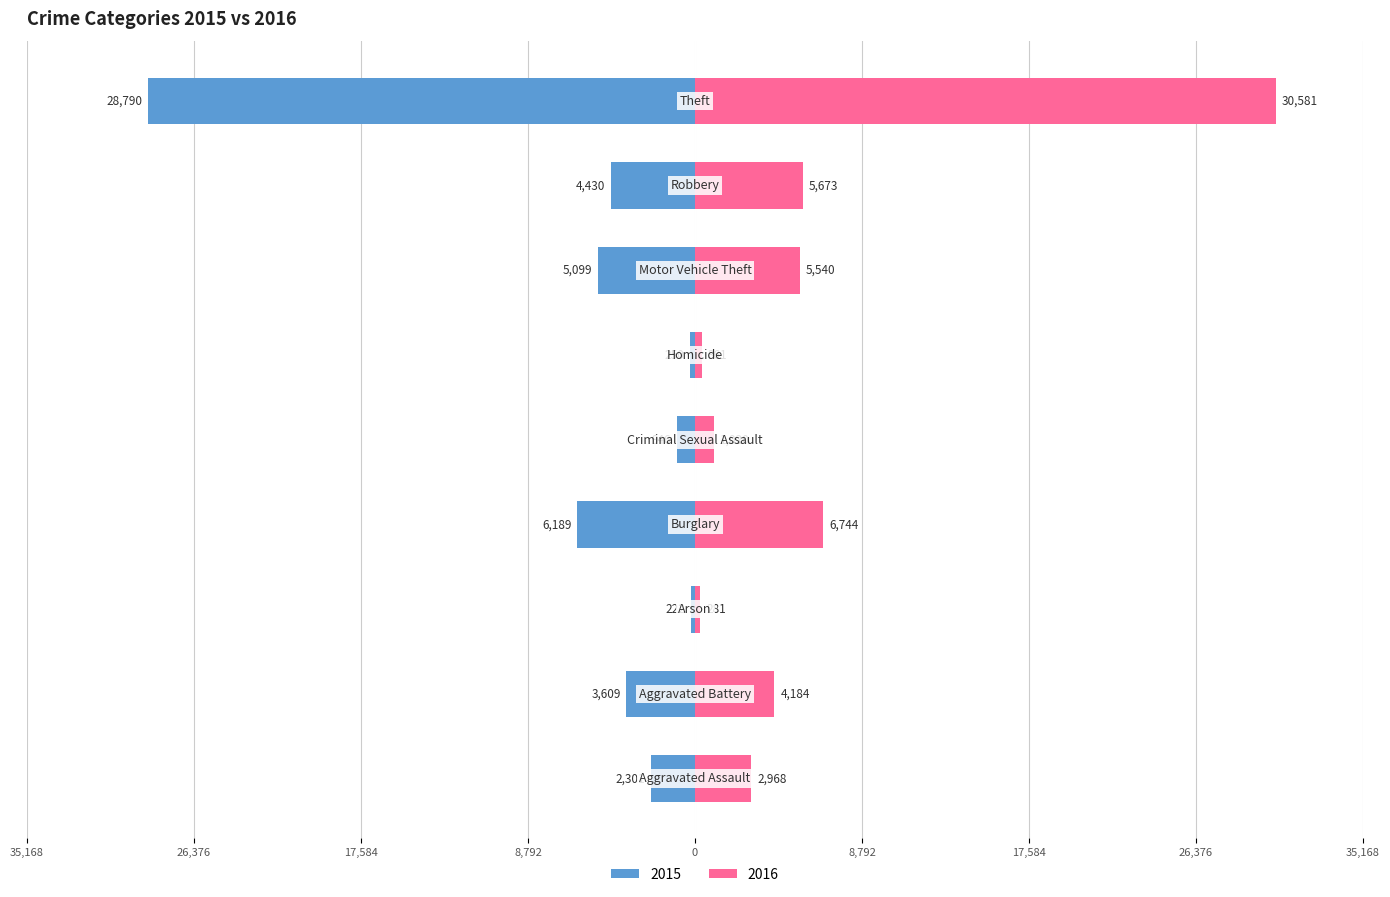

List the series in order of their peak value, lowest first.

2015, 2016